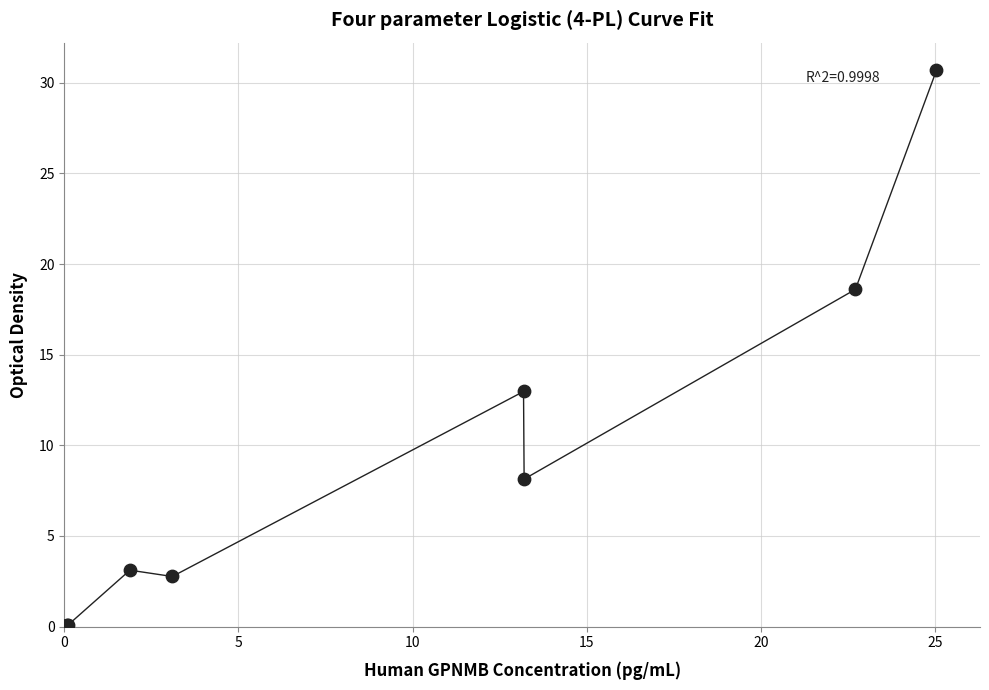

What Y value in the scatter plot is closest to 15?

13.0